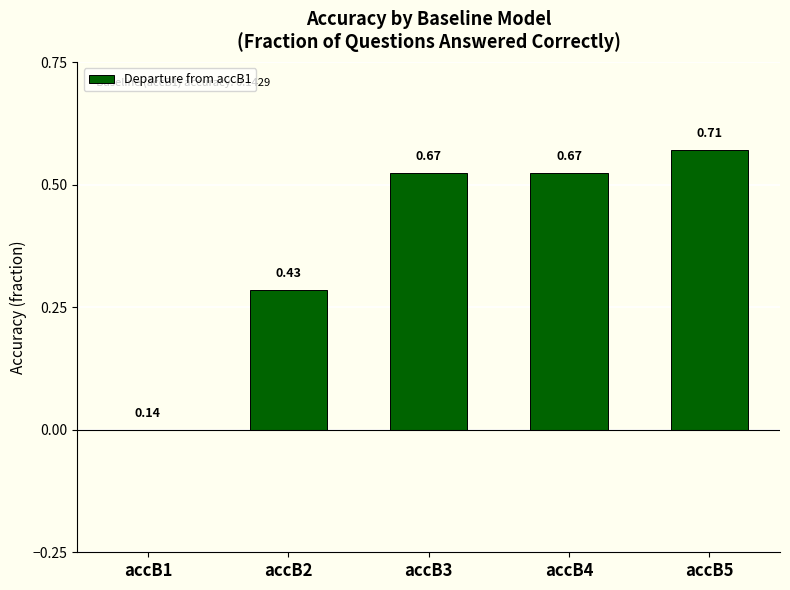

What is the average value?

0.4